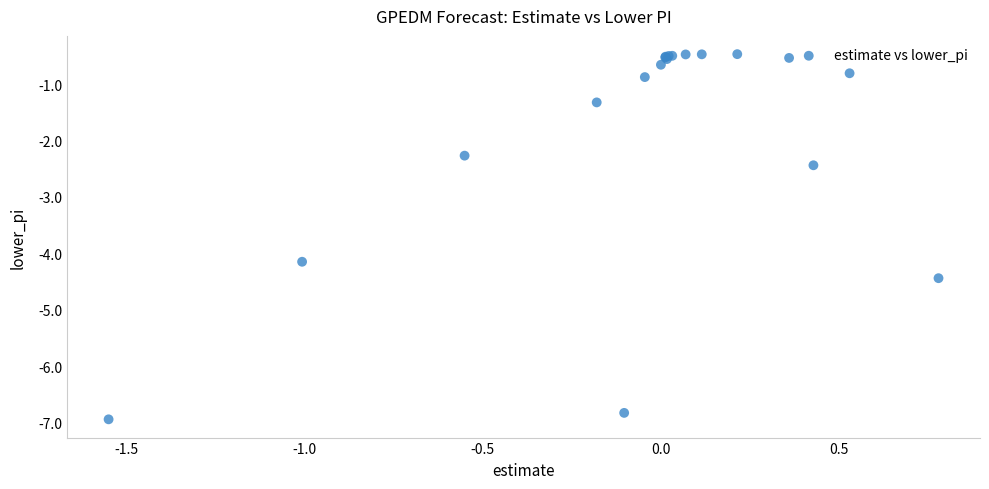

What Y value in the scatter plot is closest to -3?

-2.4